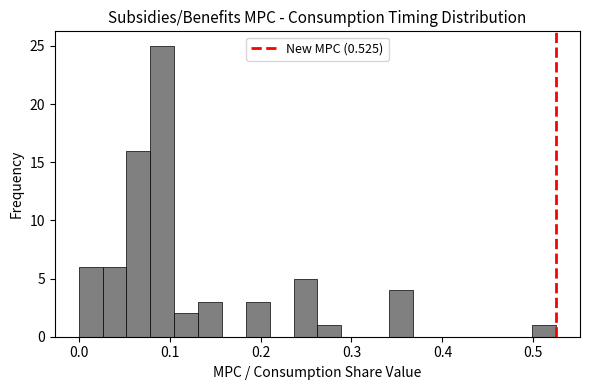

Around what value on the x-axis is the tallest bar? Give the approximate position of its centre, as read against the axis.

0.09